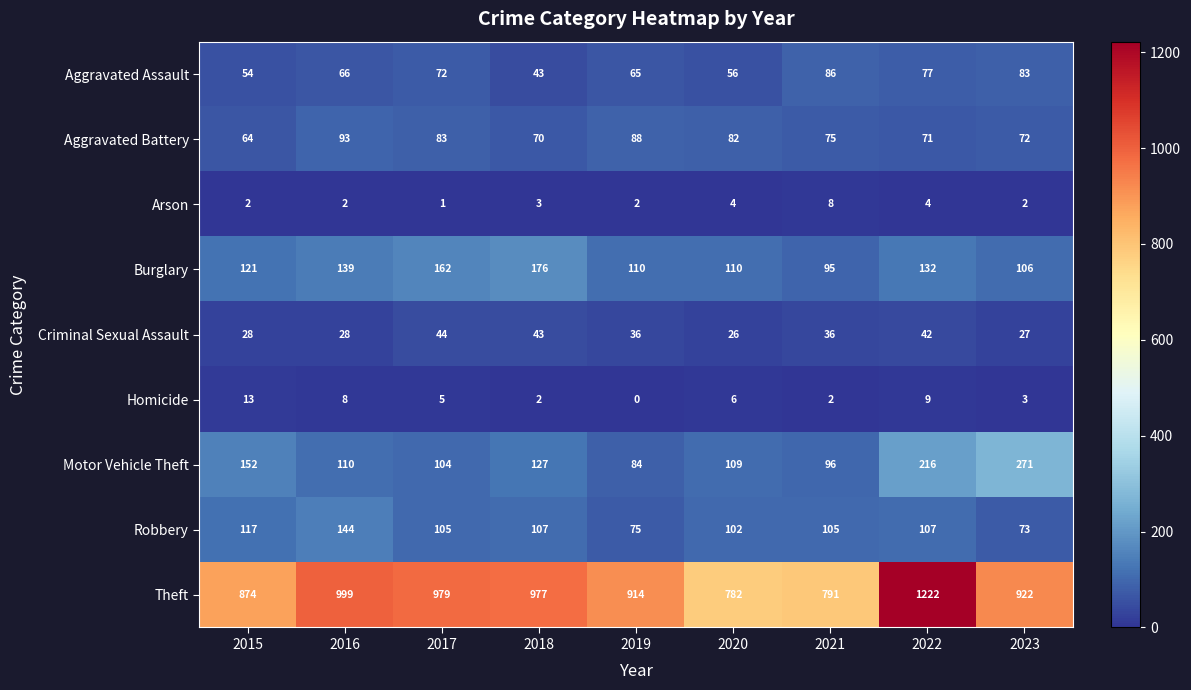

Rank the series at 2020 from highest to lowest value.

Theft, Burglary, Motor Vehicle Theft, Robbery, Aggravated Battery, Aggravated Assault, Criminal Sexual Assault, Homicide, Arson